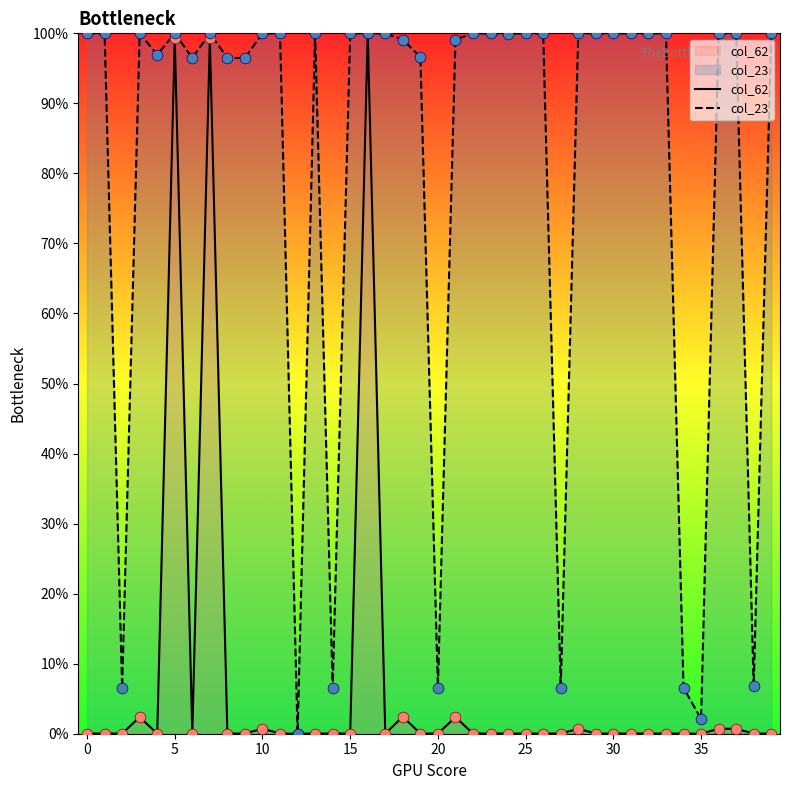

What is the total value across all series at 0?

1.0